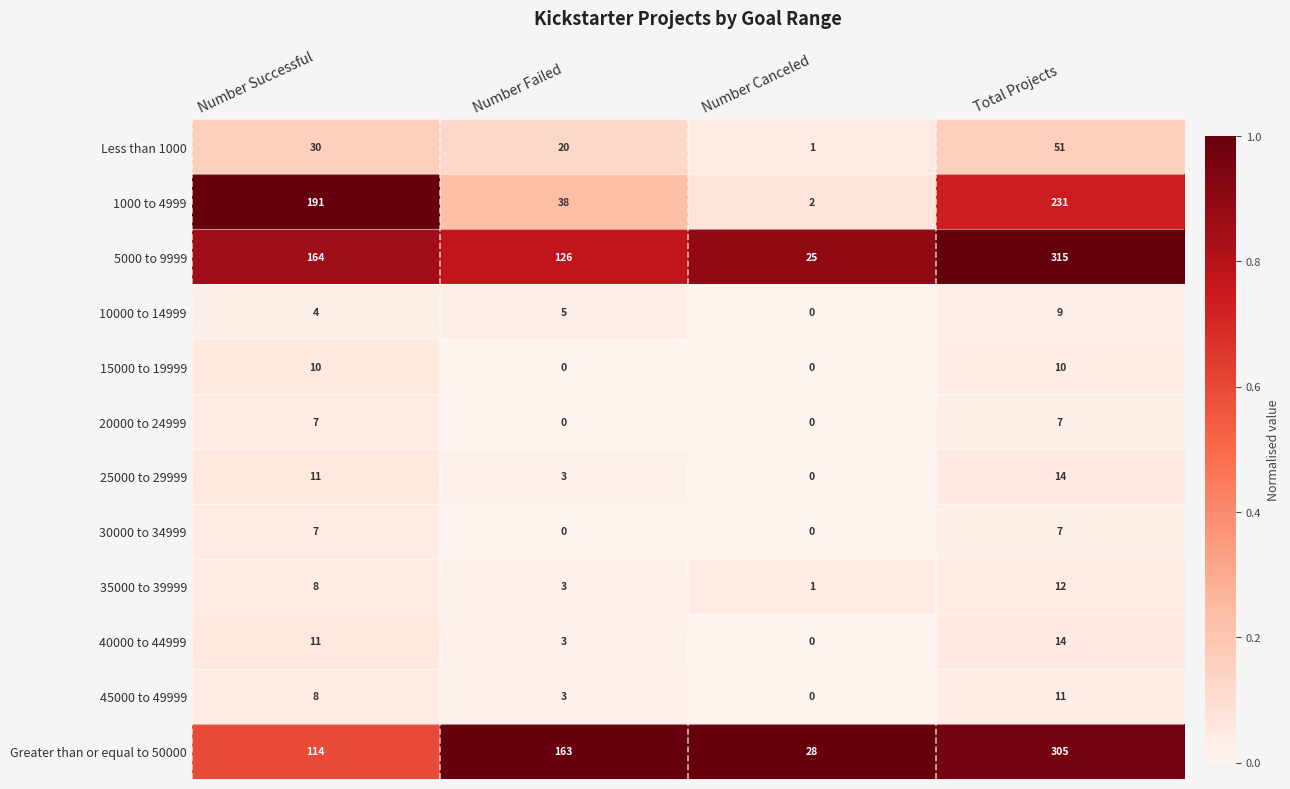

Count the 15000 to 19999 values in the range 0 to 10.

4